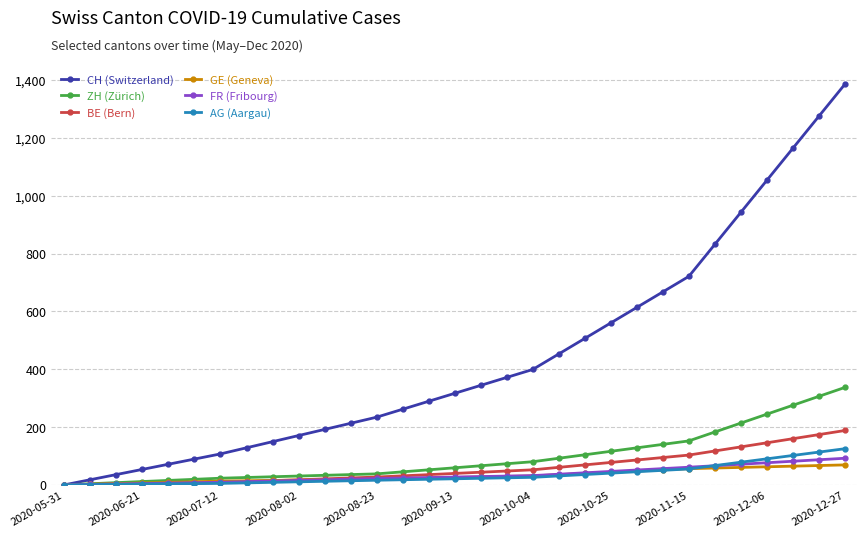

Which series has the largest range (max minus min)?

CH (Switzerland)